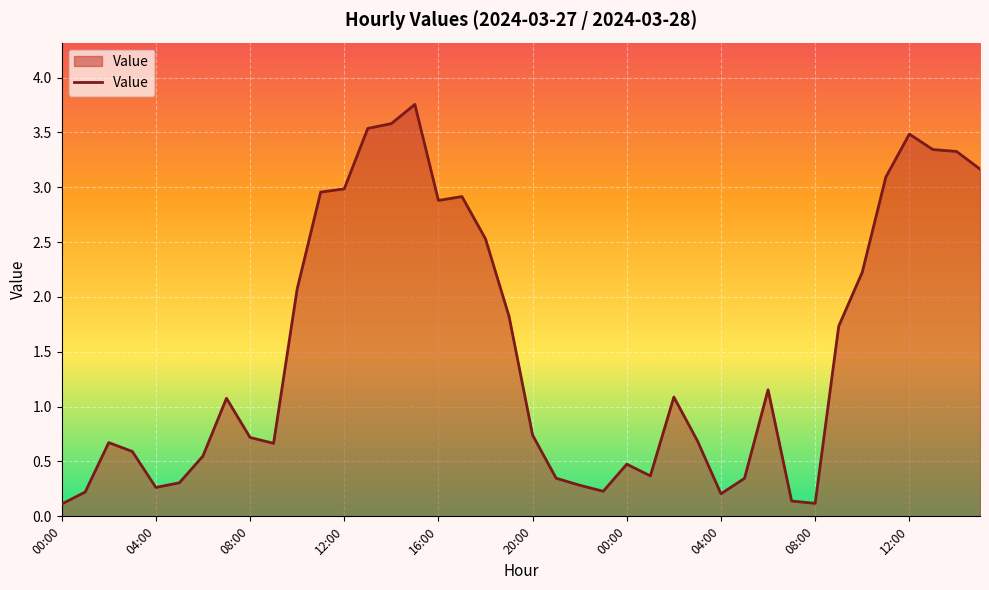

What is the difference between the maximum and minimum values?

3.6